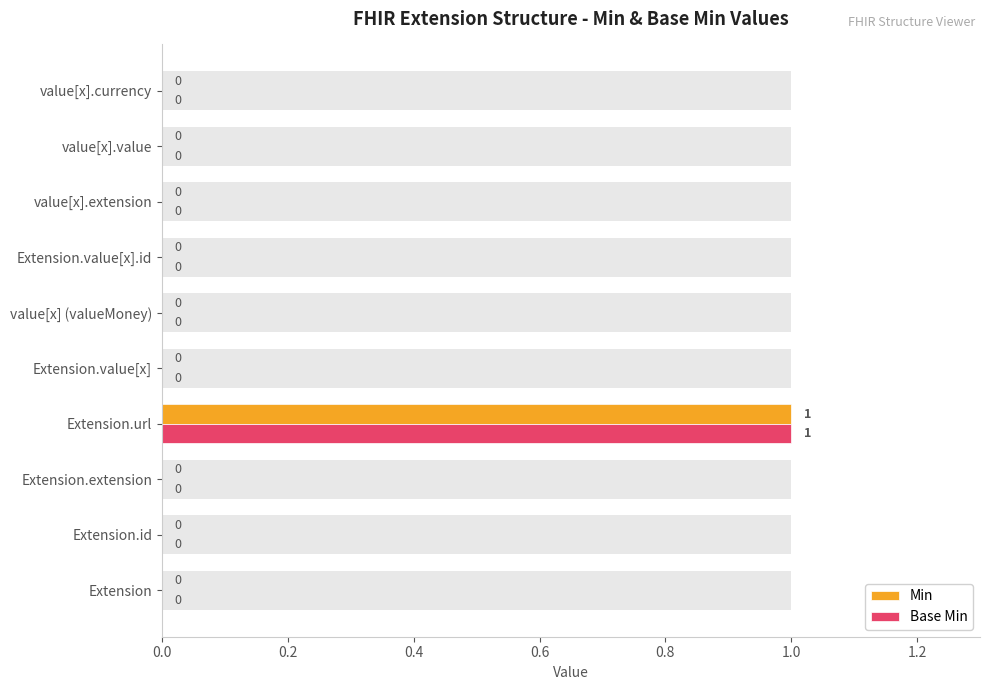

Which series has the widest spread of values?

Min